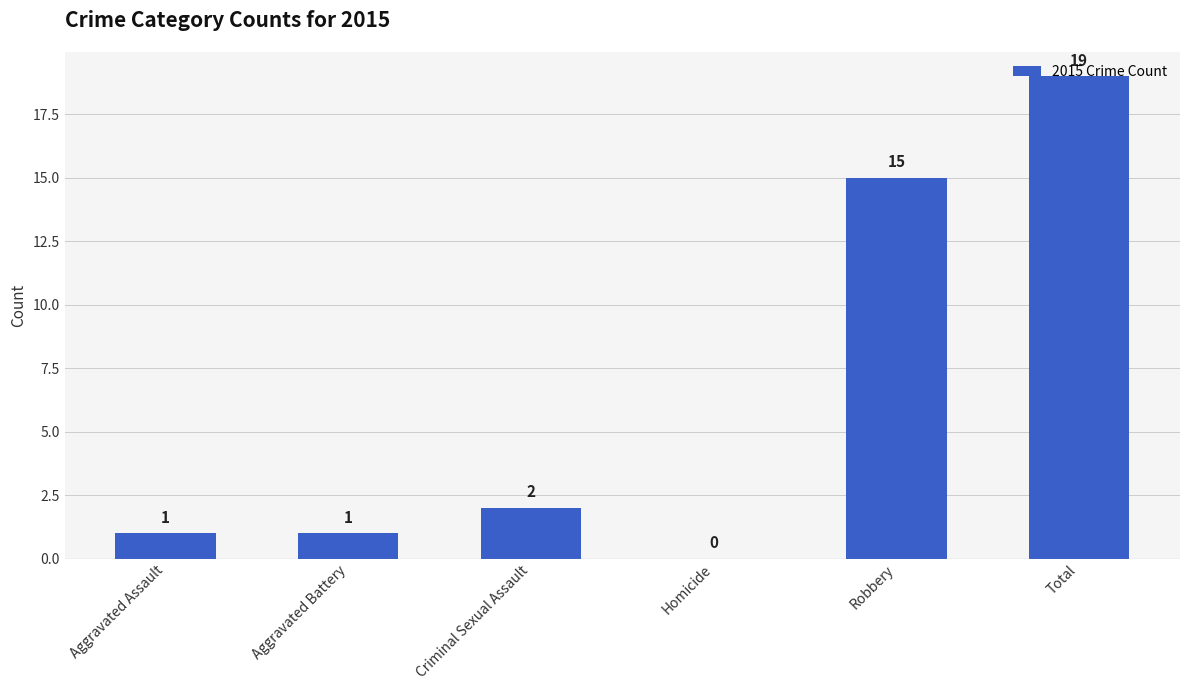

Are the bars grouped side by side (vs. stacked)?

No